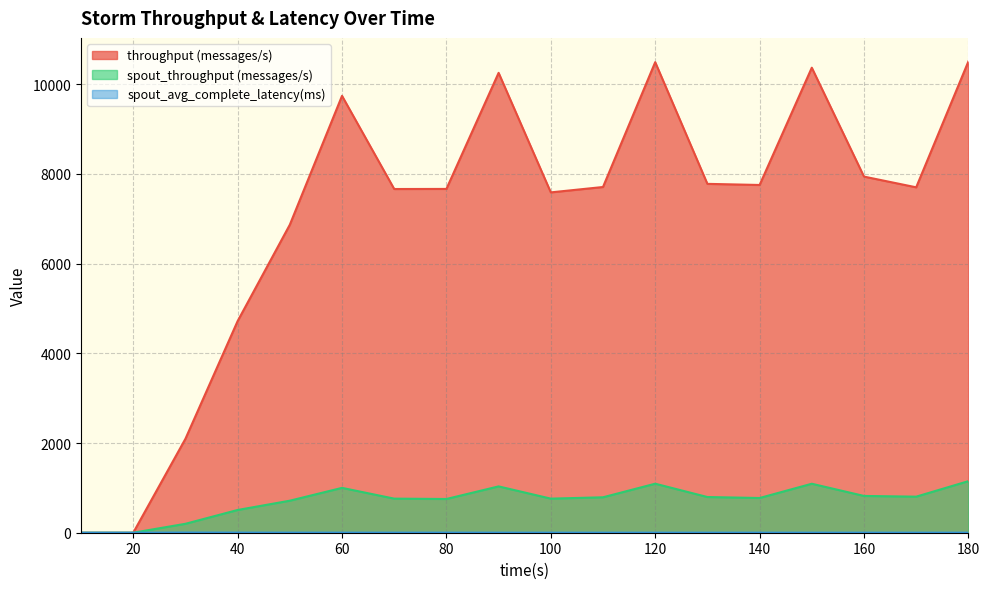

What is the value of the throughput (messages/s) point at the 13th from the left?

7778.0